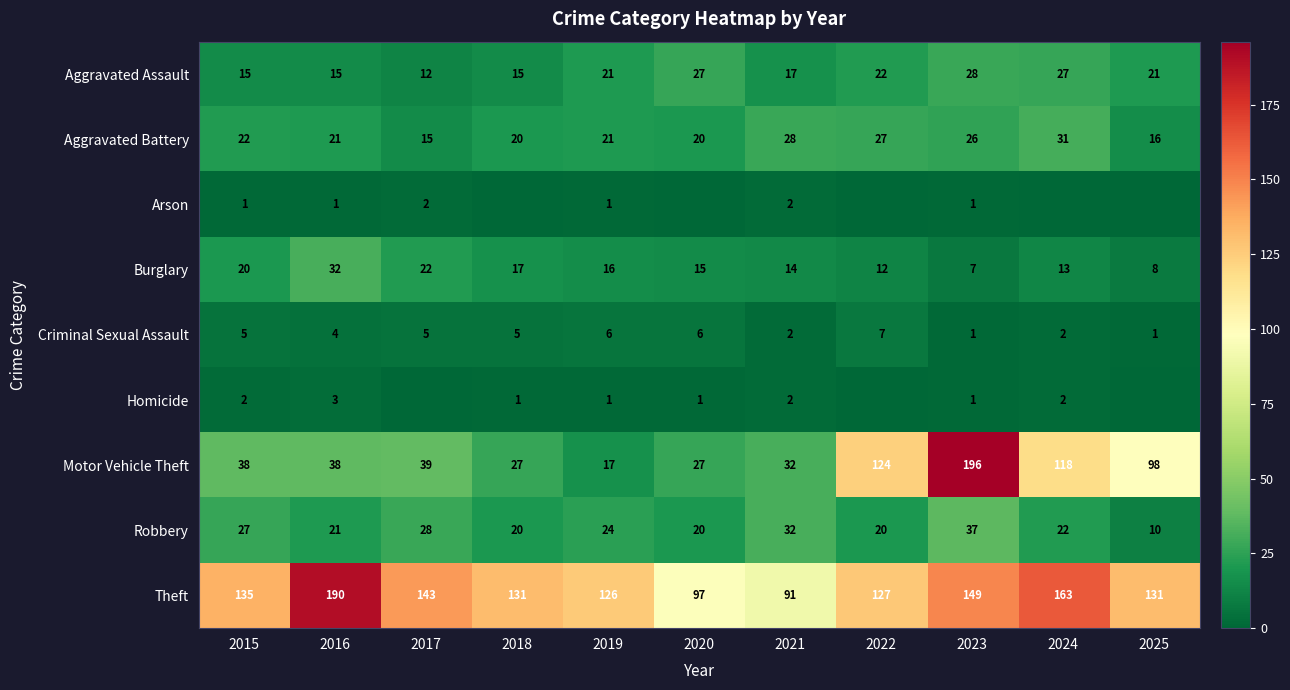

What is the approximate value of Aggravated Battery at 2017?

15